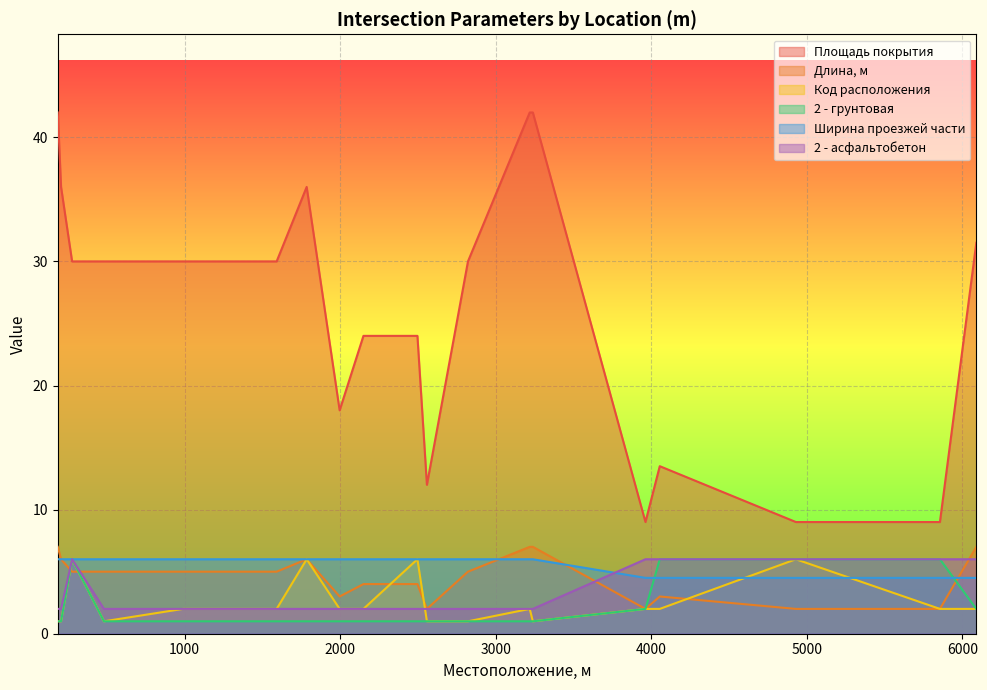

What is the difference between the highest and lowest values at 1153?

29.0